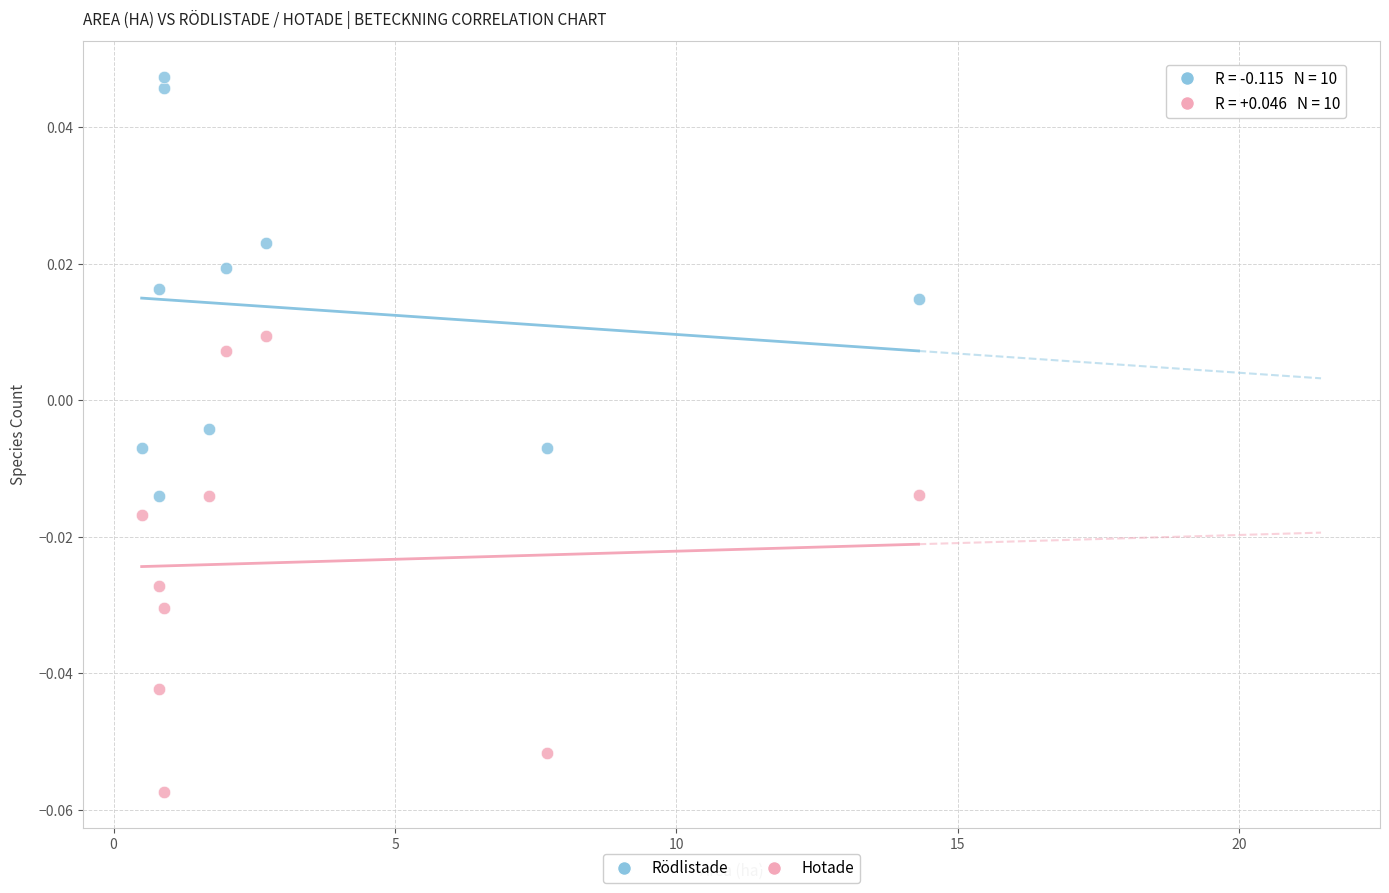

What is the X range (max minus min) for the scatter plot?

13.8